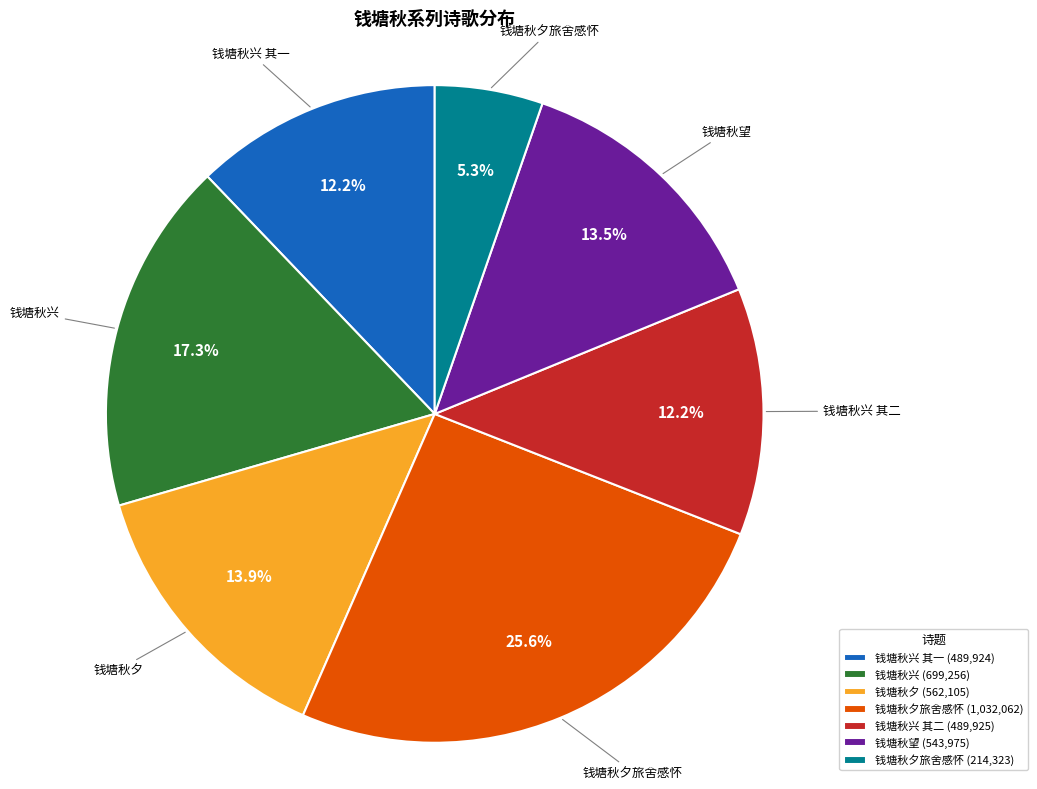

Does 钱塘秋兴 其一 (489,924) represent more than half of the total?

No